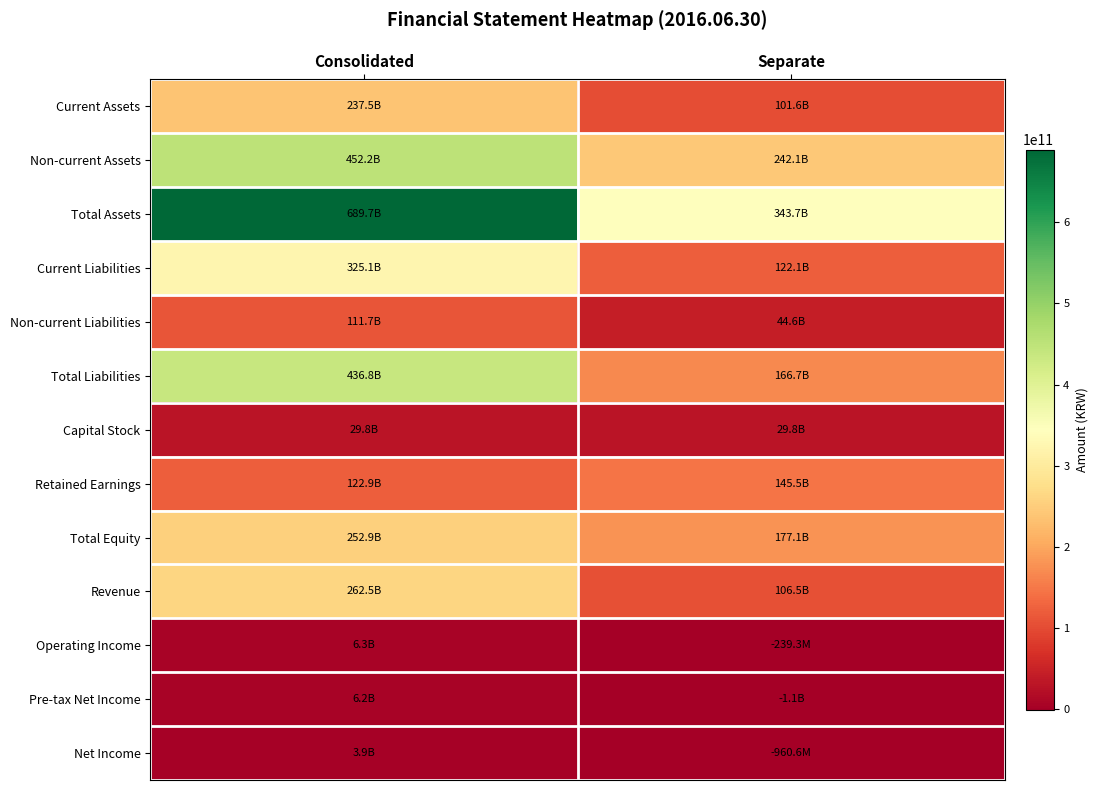

At which category is the sum across all series the highest?

Consolidated